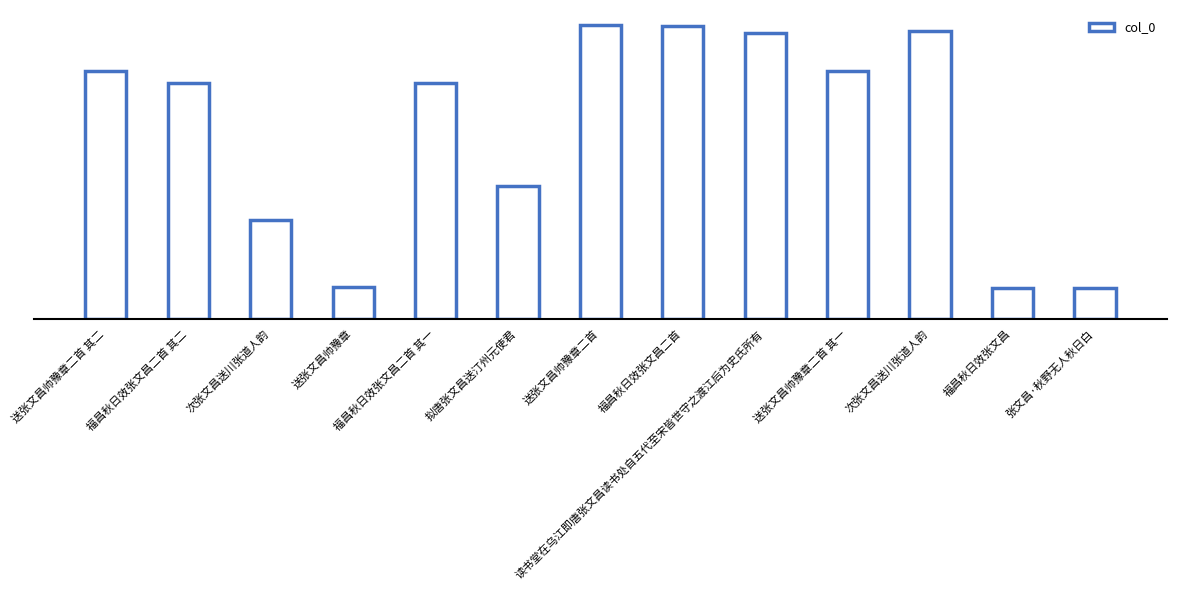

Are the bars horizontal?

No